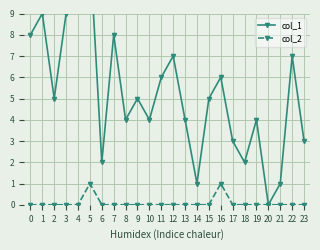

At how many categories does at least one series exceed 0?

23